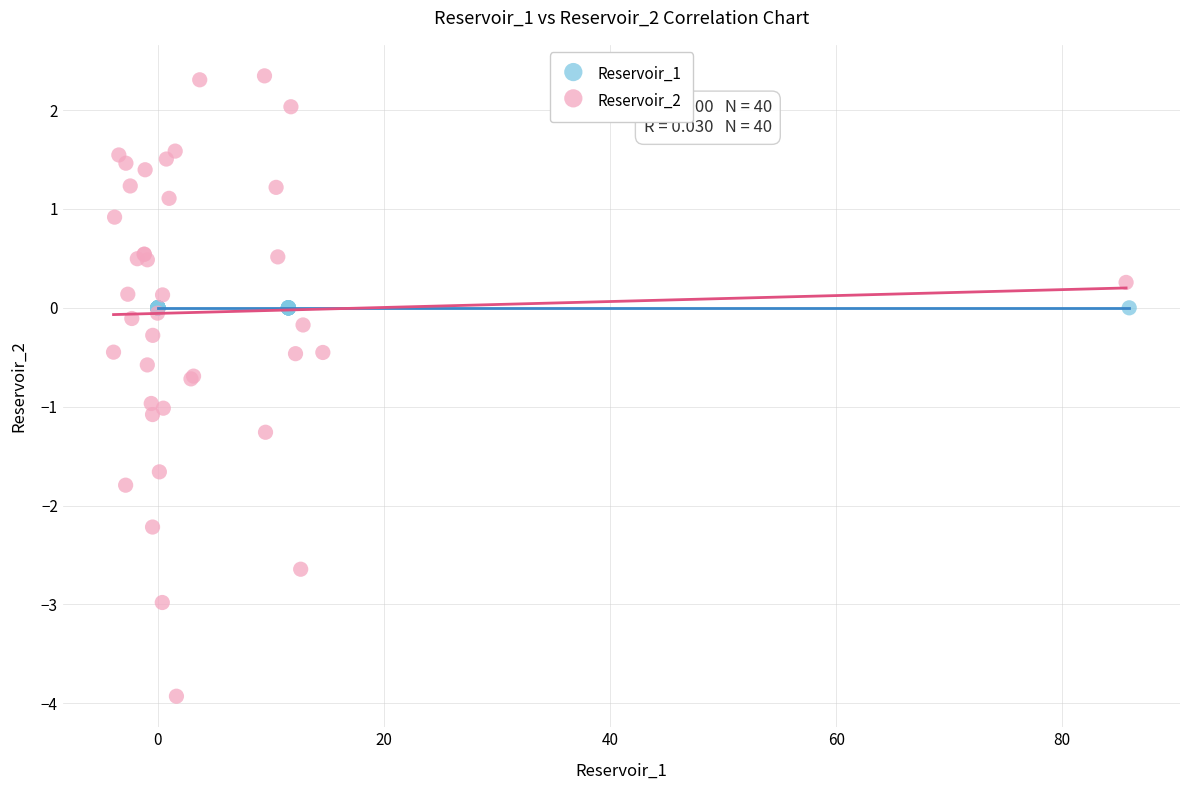

Which series reaches the minimum Y coordinate?

Reservoir_2